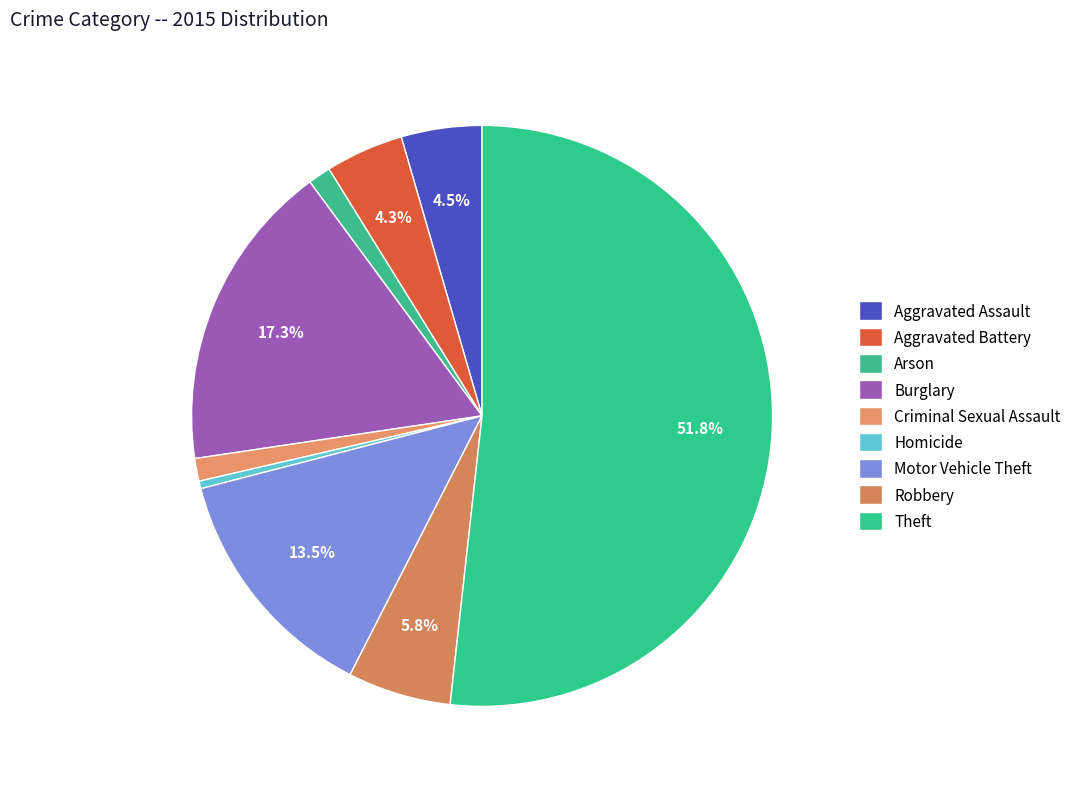

To the nearest percent, what is the combined percentage of Theft and Arson?

53%